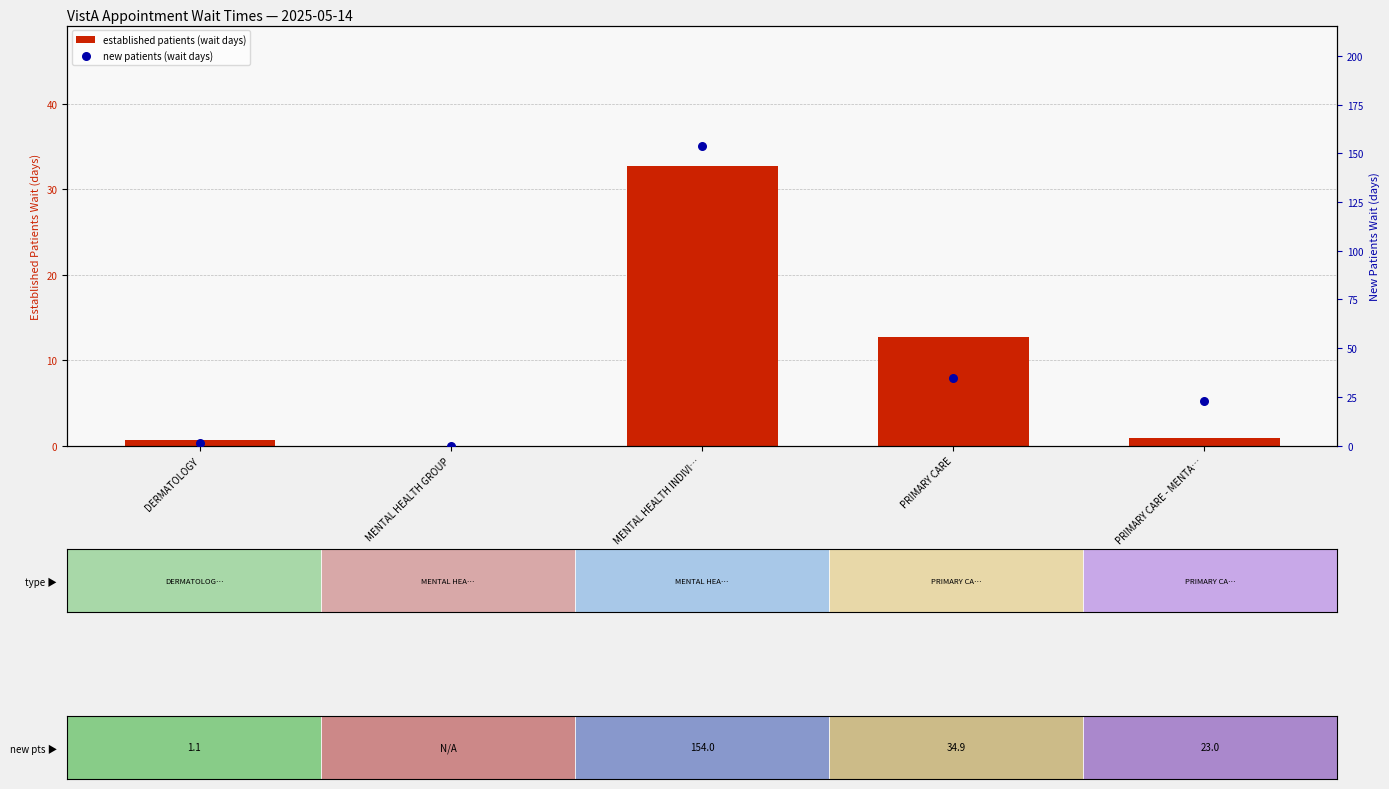

Which category has the highest value across all series?

MENTAL HEALTH INDIVI…